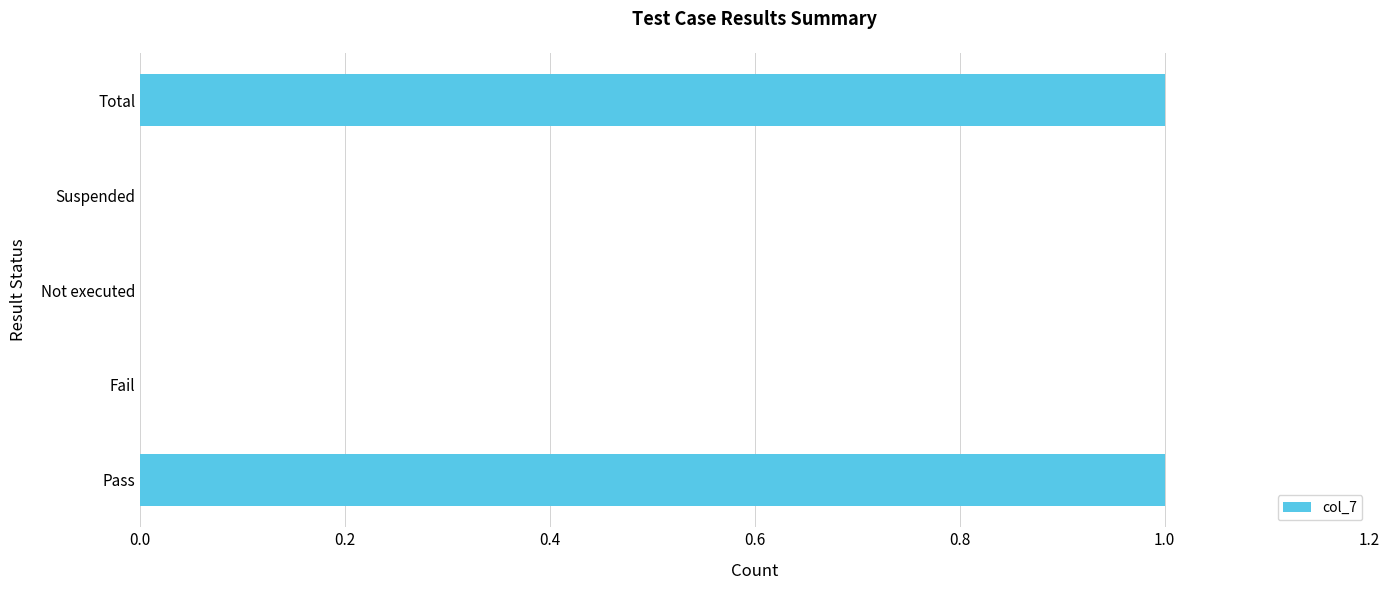

What is the sum of all values?

2